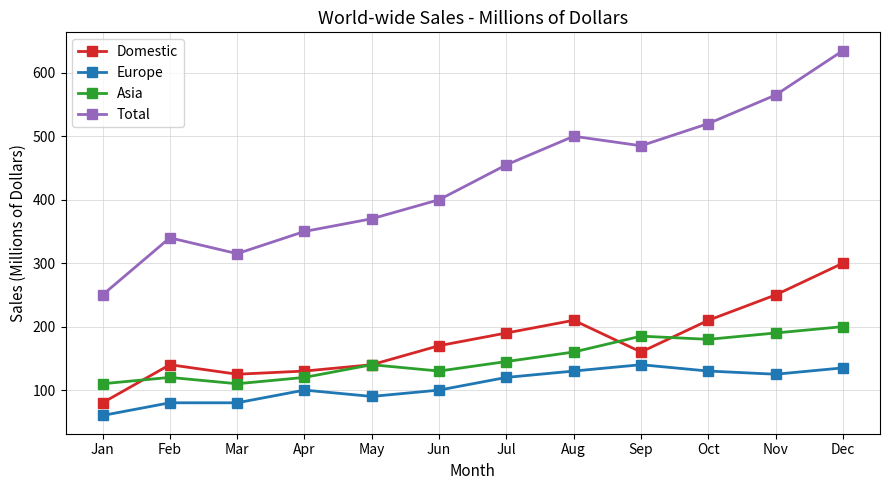

What is the sum of all Europe values?

1290